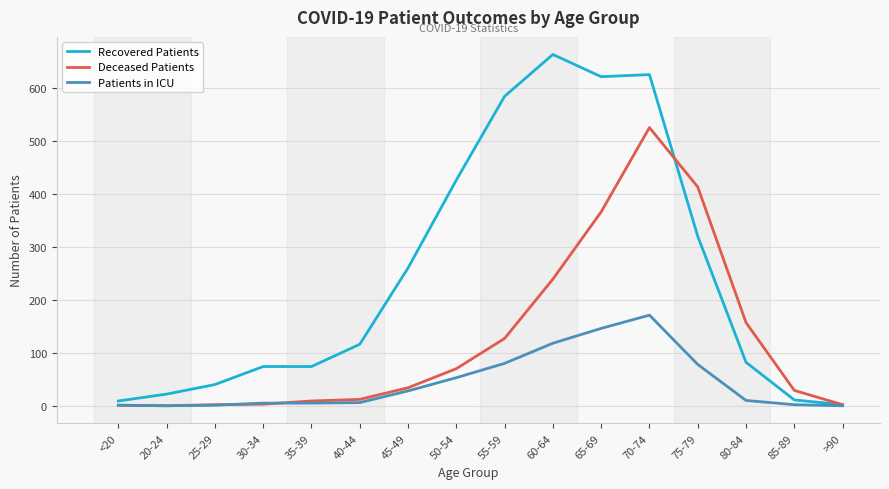

Which series has the widest spread of values?

Recovered Patients